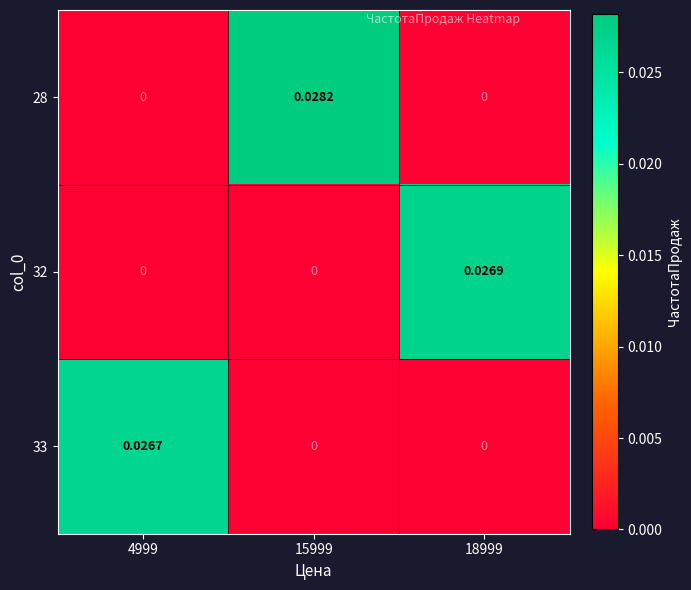

Is the value of 32 at 18999 greater than the value of 28 at 15999?

No